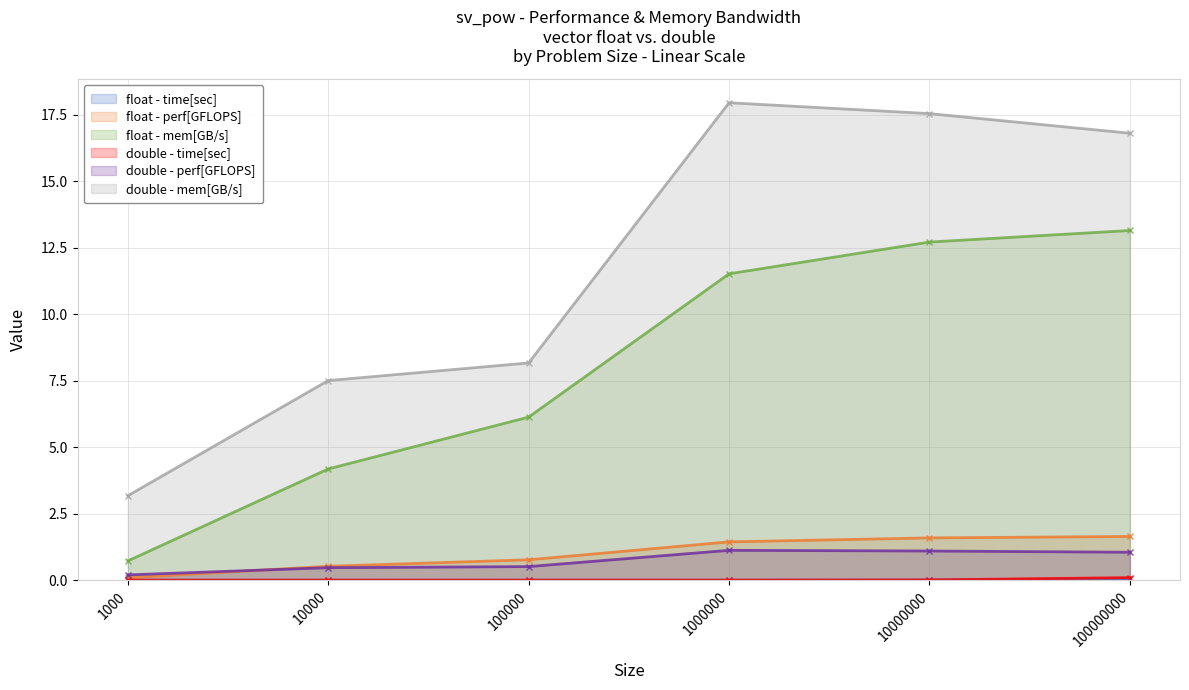

What are all the series names shown in the legend?

float - time[sec], float - perf[GFLOPS], float - mem[GB/s], double - time[sec], double - perf[GFLOPS], double - mem[GB/s]